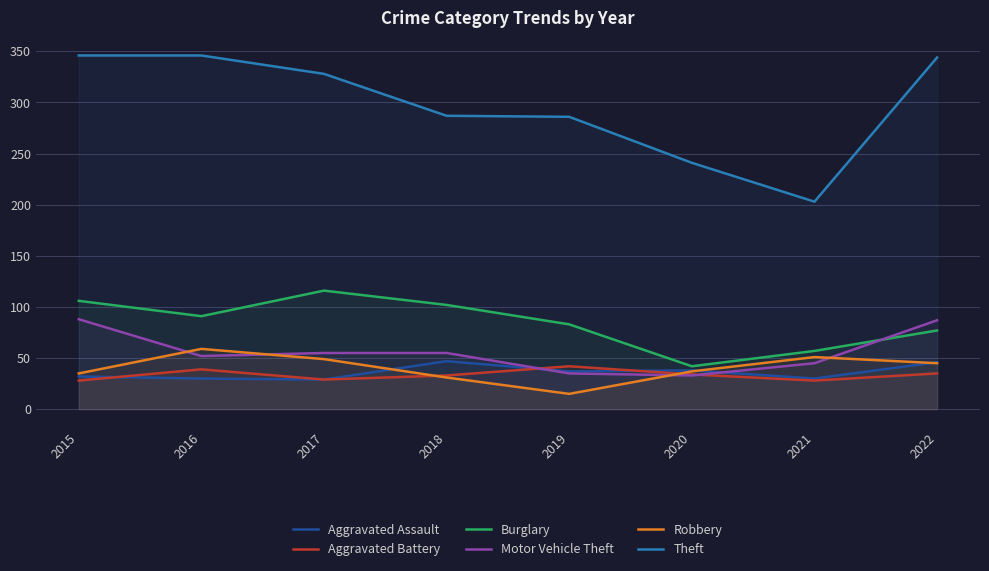

What are all the series names shown in the legend?

Aggravated Assault, Aggravated Battery, Burglary, Motor Vehicle Theft, Robbery, Theft